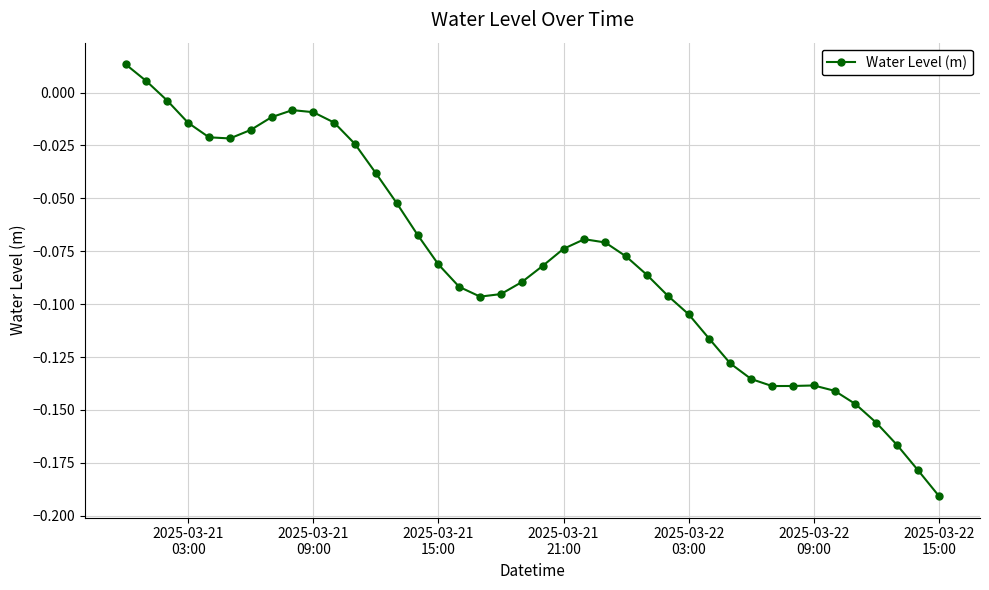

True or false: there are more than 0 points higher than both neighbors.

True